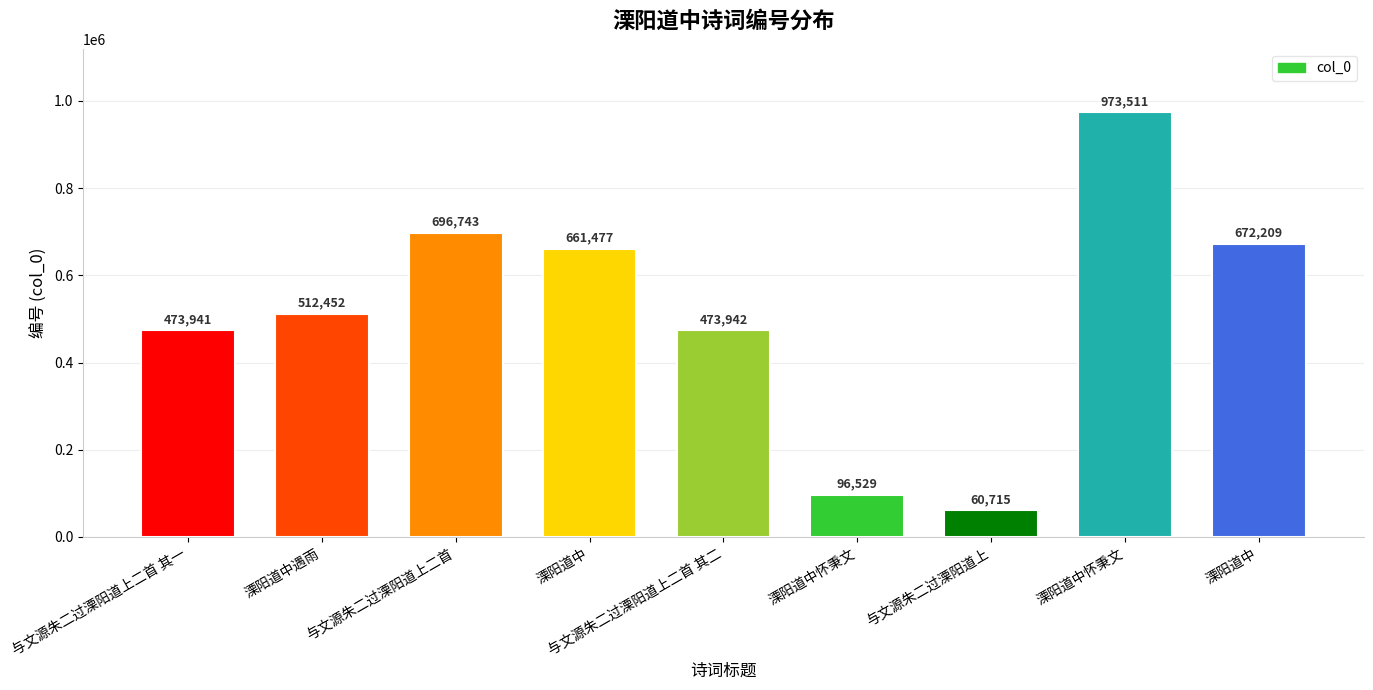

Where is the data nearest to the value 517113?

溧阳道中遇雨